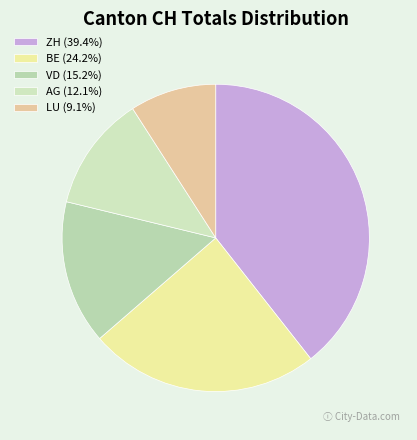

Approximately how many times larger is the value at AG compared to ZH?

0.3